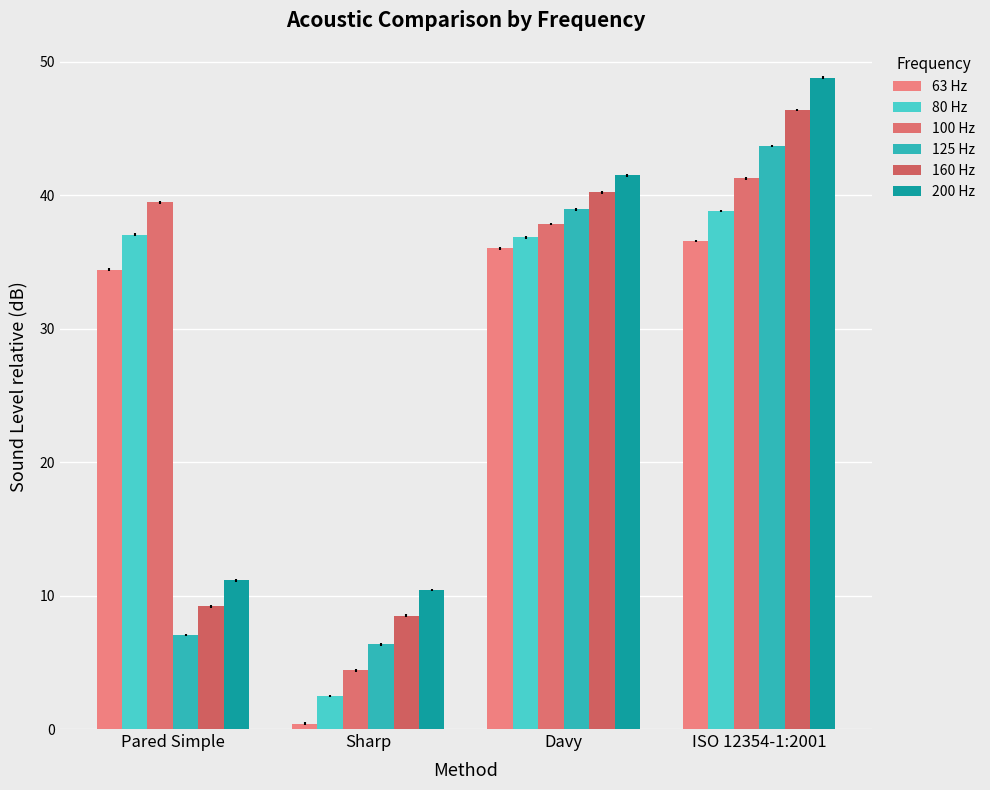

What is the sum of all 160 Hz values?

104.3